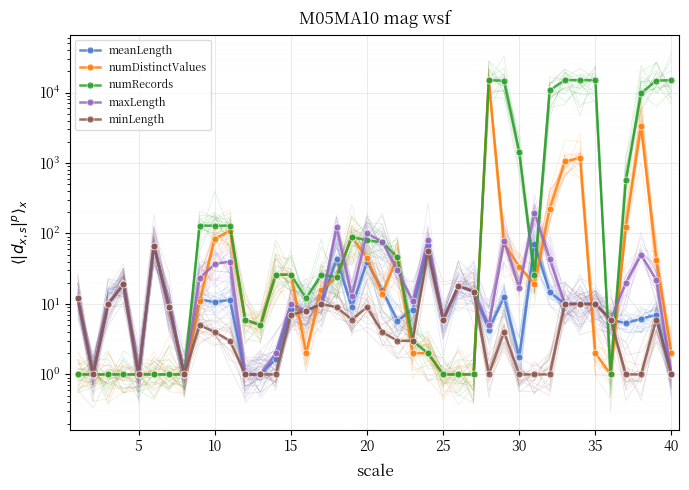

Which label corresponds to the smallest value in the chart?

5